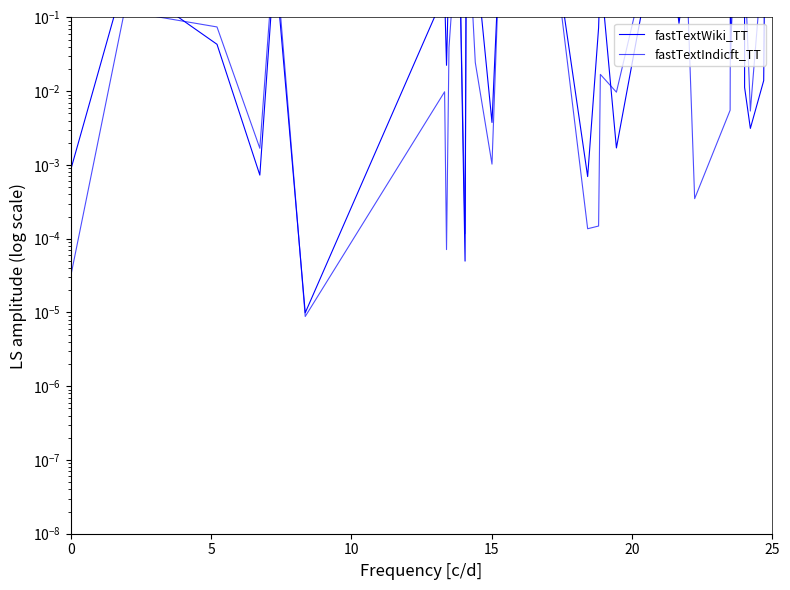

Reading left to right, extract all data points from this chart.

fastTextWiki_TT: 0.0	0.3	0.0	0.0	0.6	0.0	0.2	0.0	0.5	0.7	1.0	0.0	1.0	1.0	0.8	0.0	1.0	1.0	1.0	0.3	0.0	0.1	0.4	0.0	0.6	0.9	0.1	0.4	0.3	0.9	0.0	1.0	0.9	0.0	0.0	0.0	0.8	0.6	0.8	0.9
fastTextIndicft_TT: 0.0	0.1	0.1	0.0	1.0	0.0	0.0	0.0	0.0	0.9	1.0	0.0	0.7	1.0	0.0	0.0	1.0	1.0	0.9	0.2	0.0	0.0	0.0	0.0	0.9	1.0	0.5	0.7	0.0	0.0	0.8	1.0	0.4	0.6	0.0	0.9	0.9	0.3	1.0	0.9